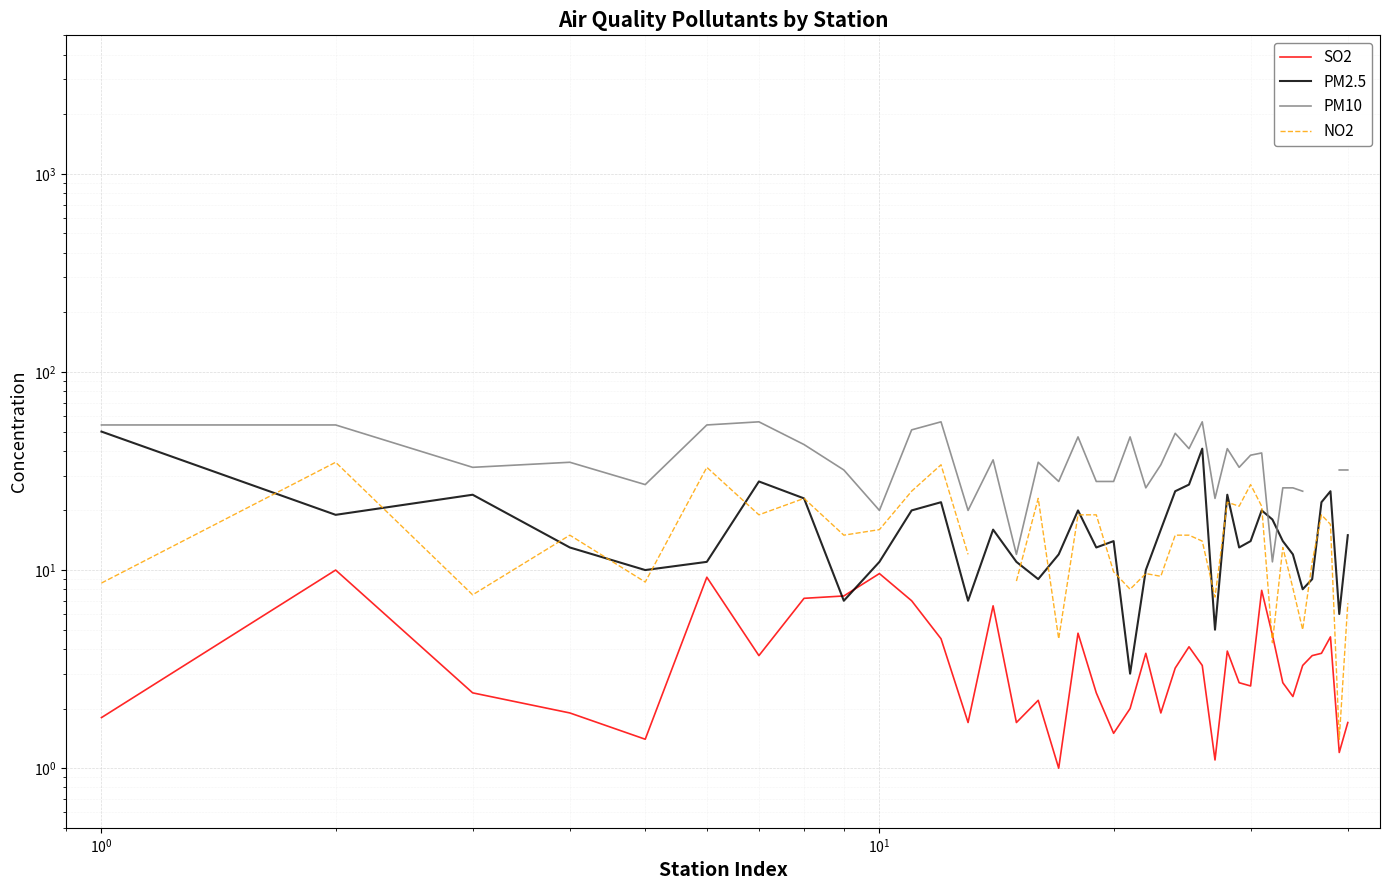

Is this an area chart (filled region under the line)?

No